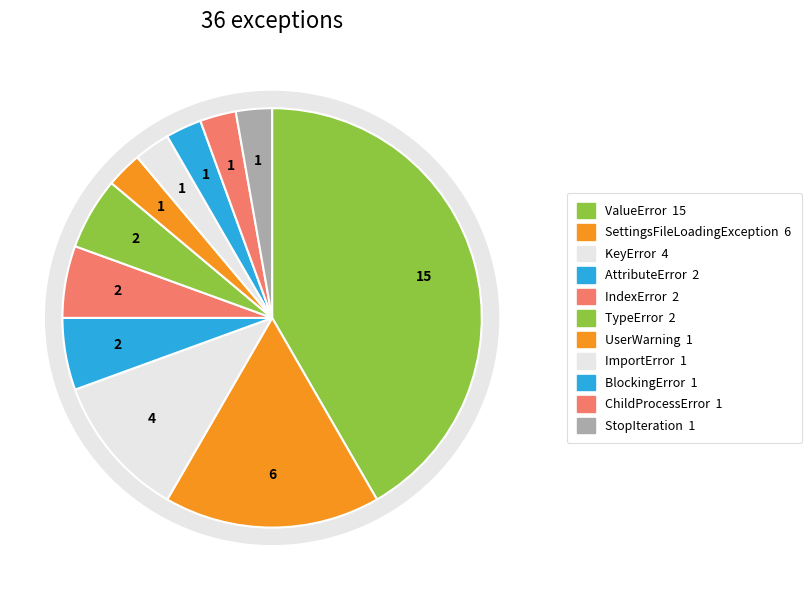

To the nearest percent, what percentage of the pie is ChildProcessError?

3%